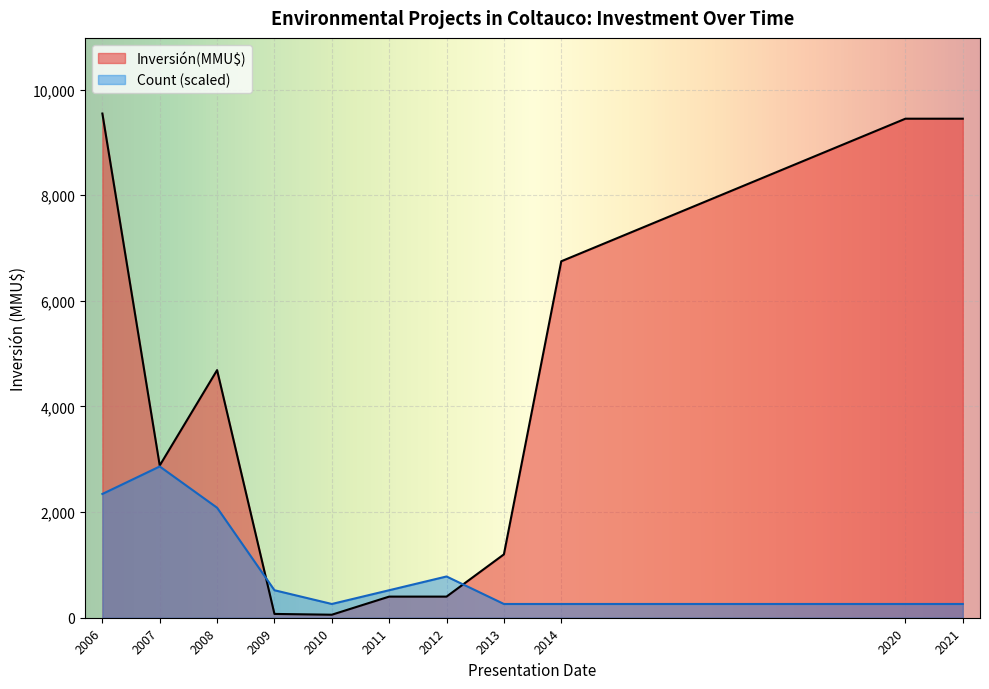

List the series in order of their peak value, highest first.

Inversión(MMU$), Count (scaled)